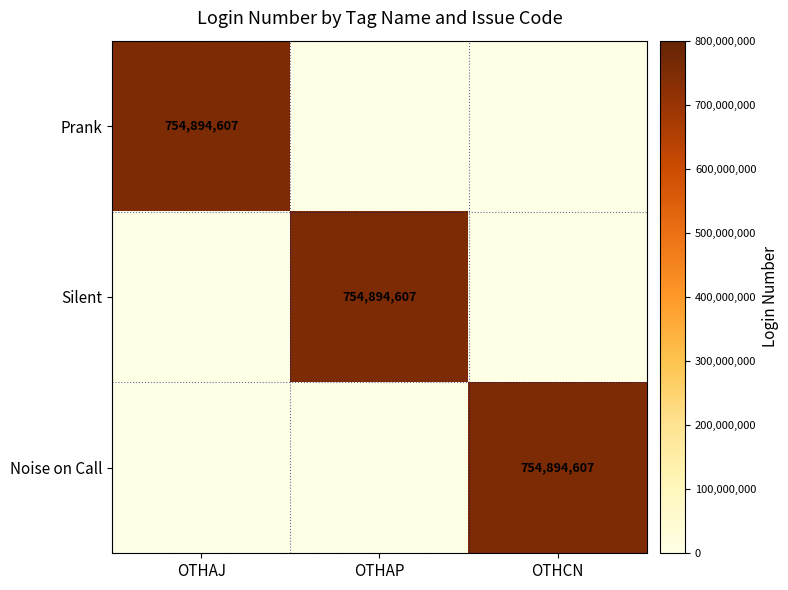

The value of Silent at OTHAP is 754894607. True or false?

True